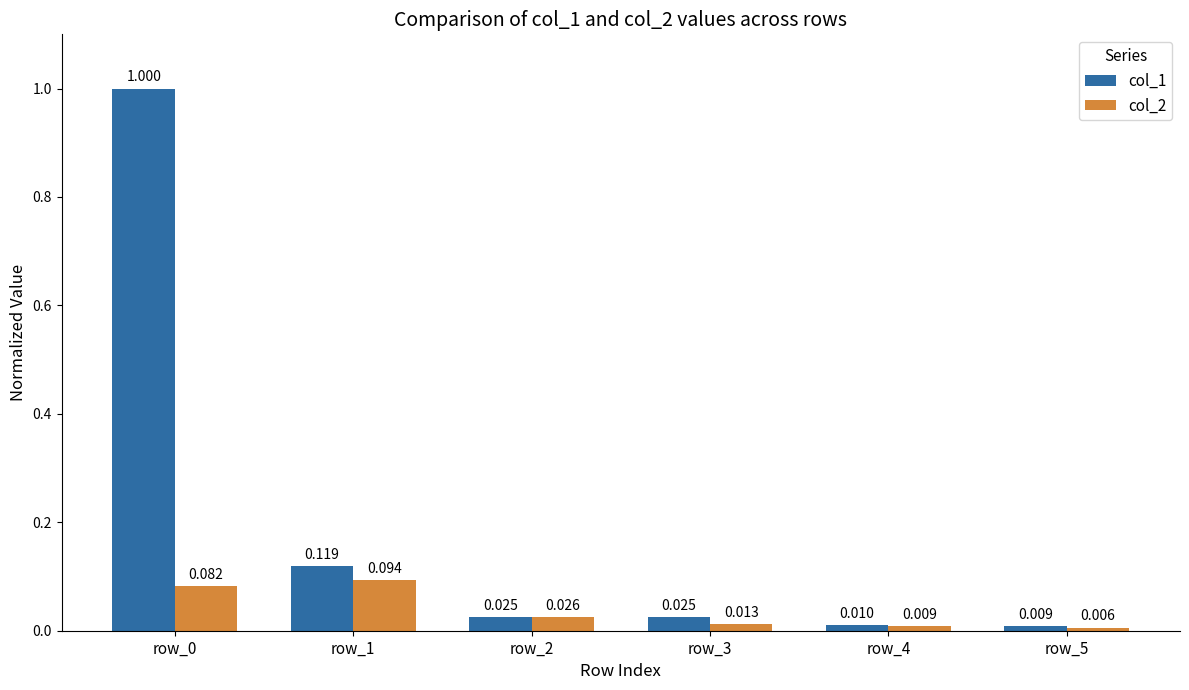

Is the value of col_2 at row_0 greater than the value of col_1 at row_3?

Yes